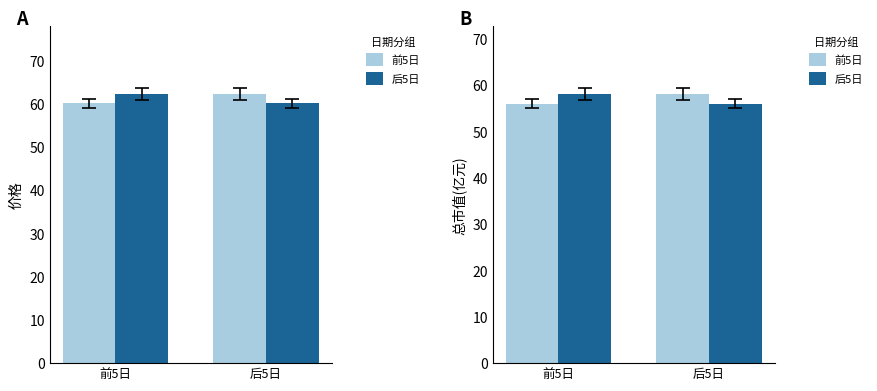

At 前5日, list the series in order from largest to smallest.

后5日, 前5日